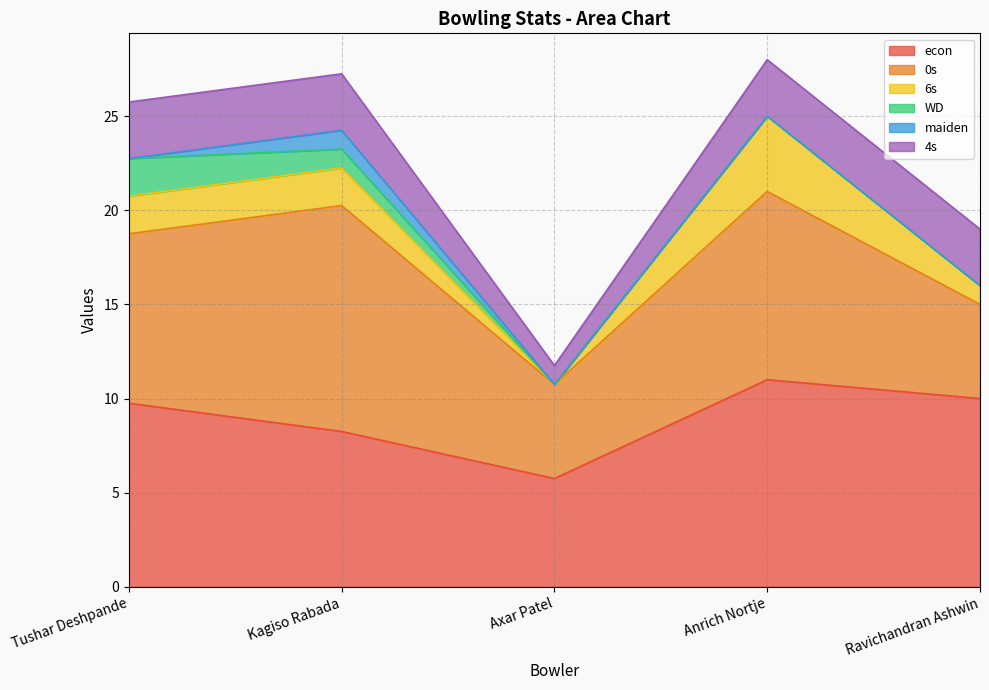

Does the chart display data point markers on the line(s)?

No